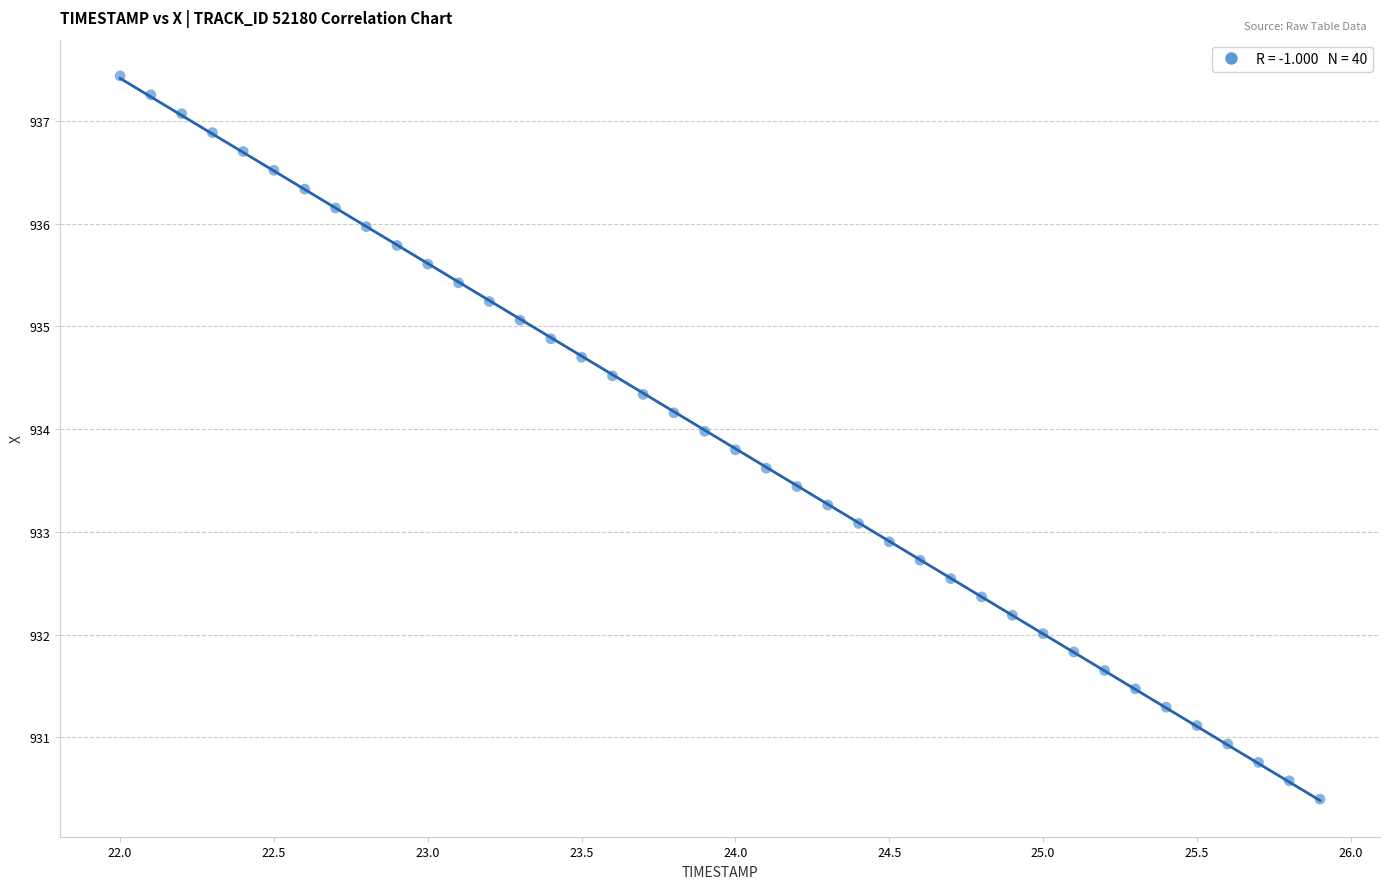

What is the range of X values (max minus min)?

3.9